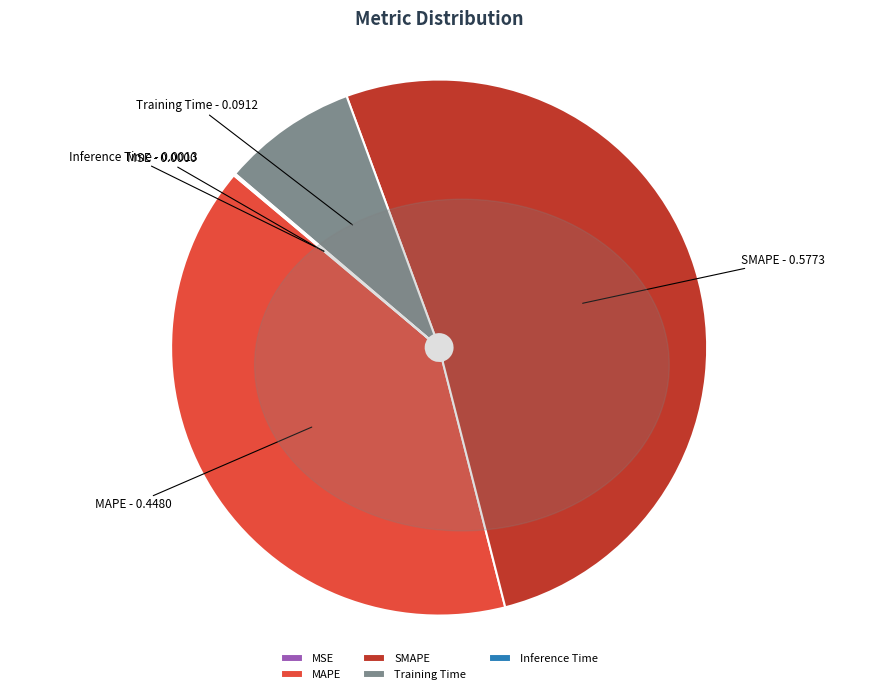

True or false: SMAPE accounts for 41% of the total.

False